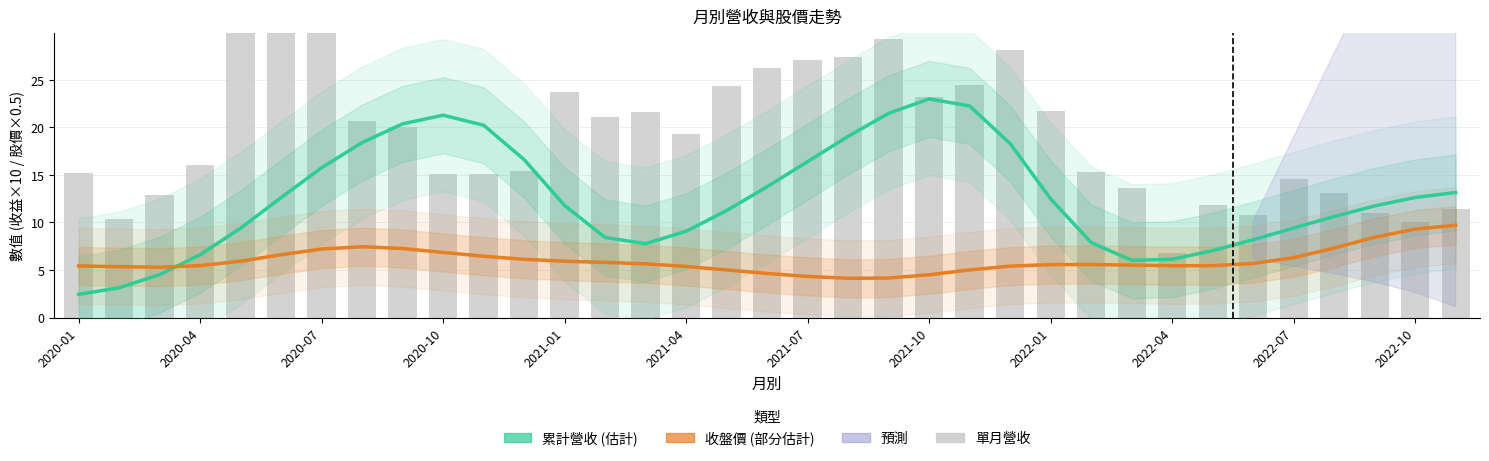

True or false: 累計營收 (估計) has a value of 19.9 at 17.

False